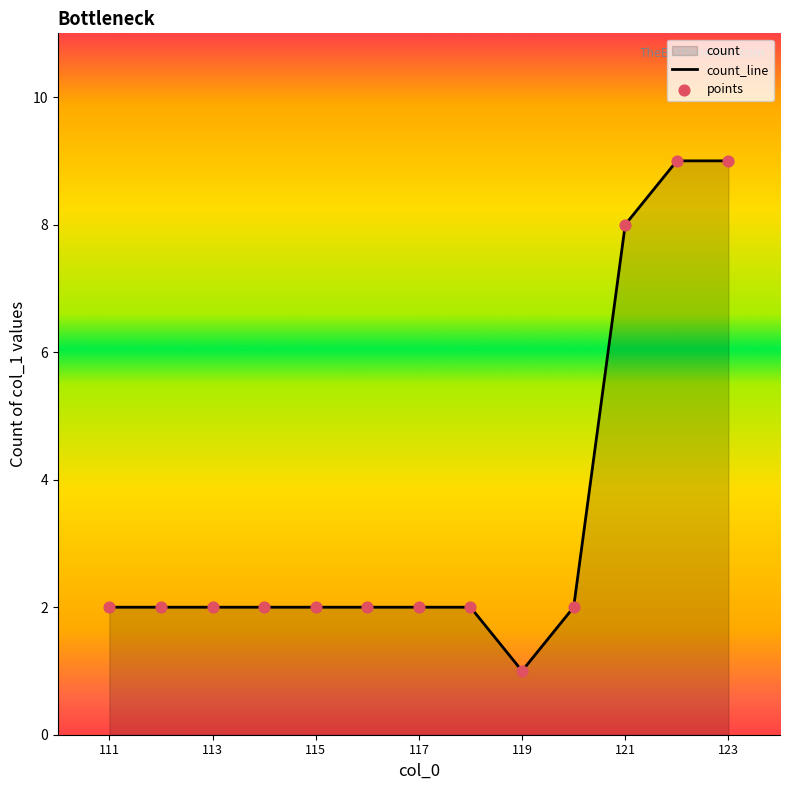

What is the difference between the maximum and minimum values?

8